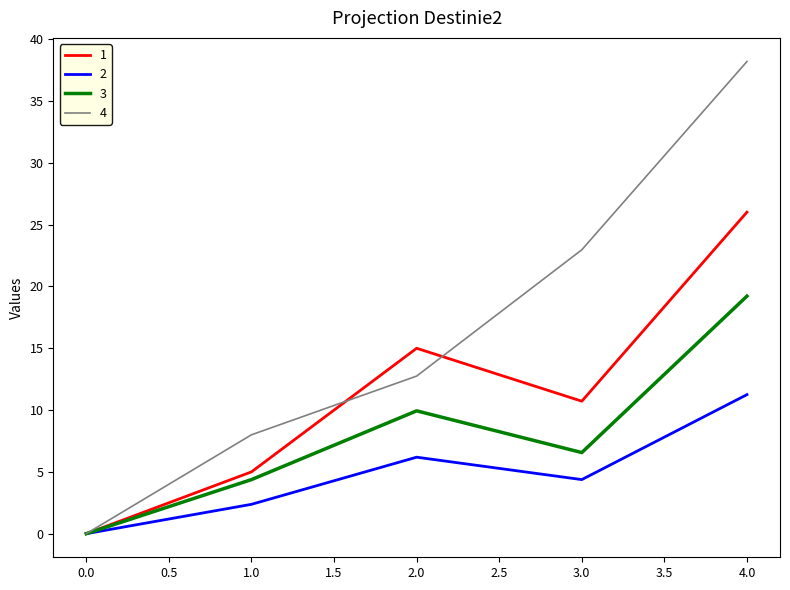

The value of 4 at 0.0 is 24.6. True or false?

False